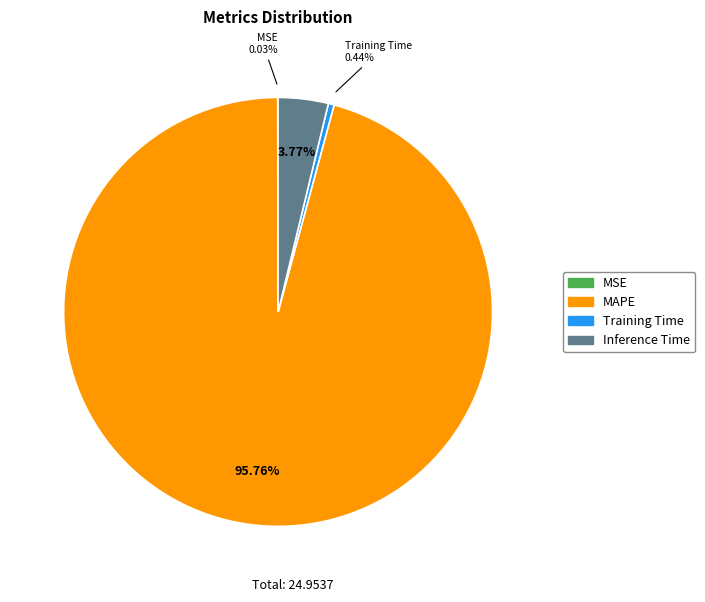

Does MAPE account for over 50% of the chart?

Yes